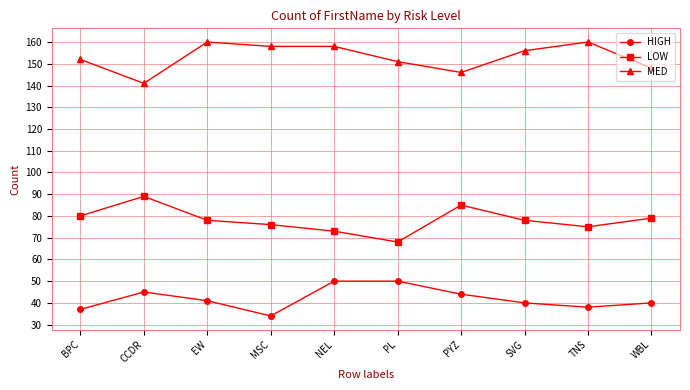

How many categories are shown in the chart?

10